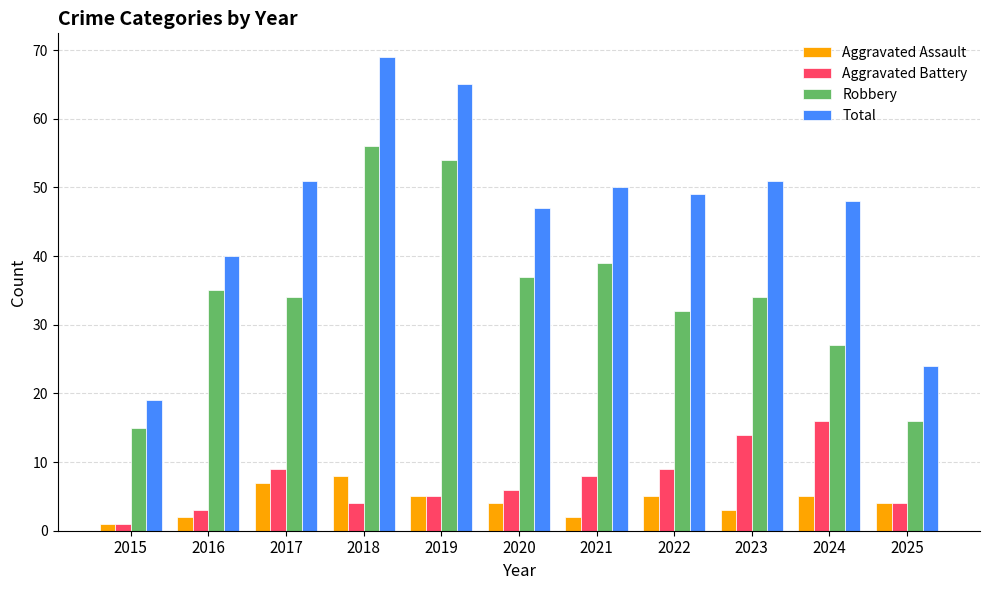

What is the spread (max minus min) of values at 2018?

65